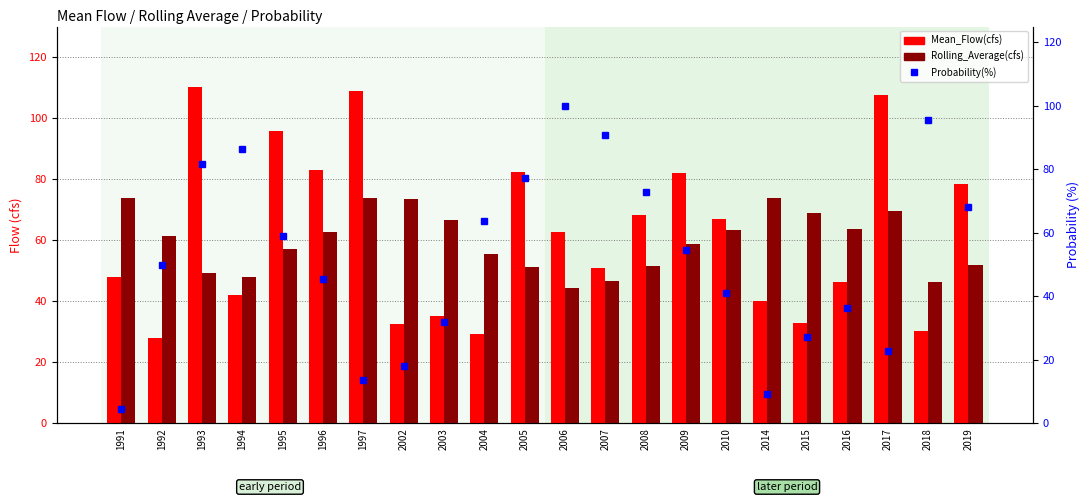

What is the minimum value shown in the chart?

4.5